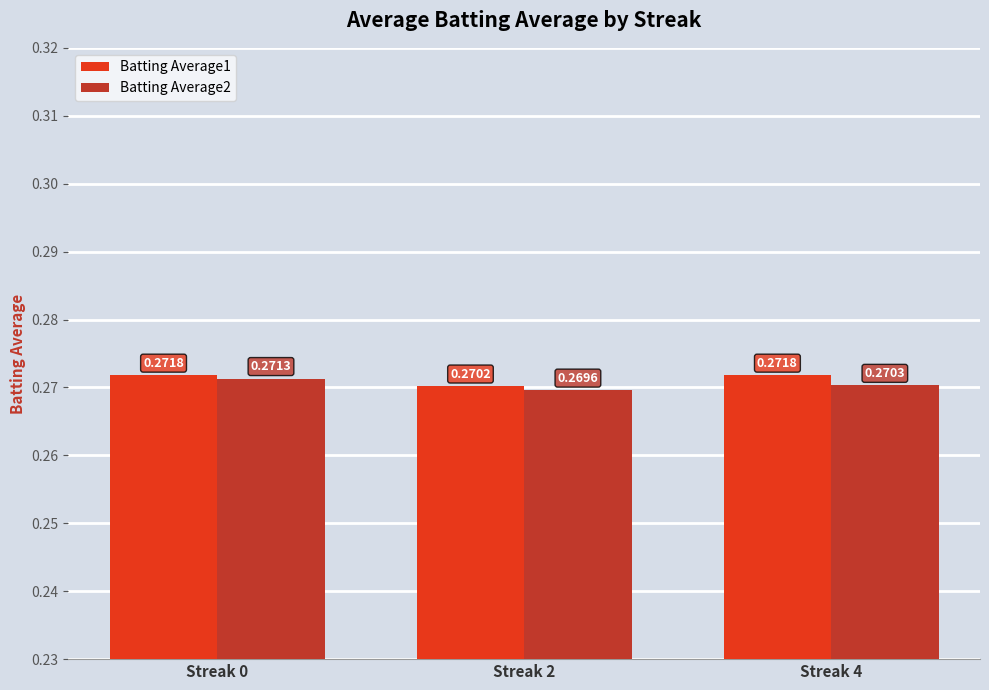

How many series are shown in this chart?

2